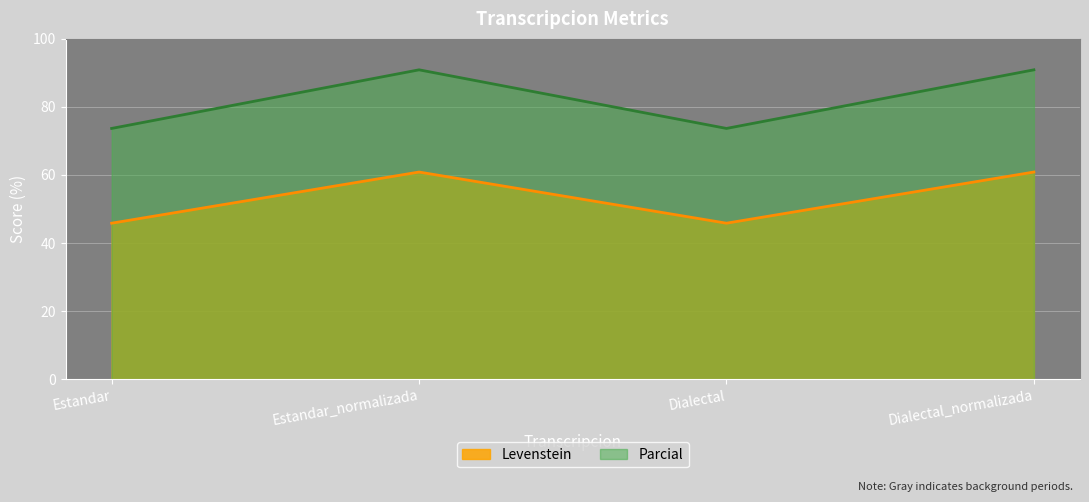

What is the maximum value shown in the chart?

90.9